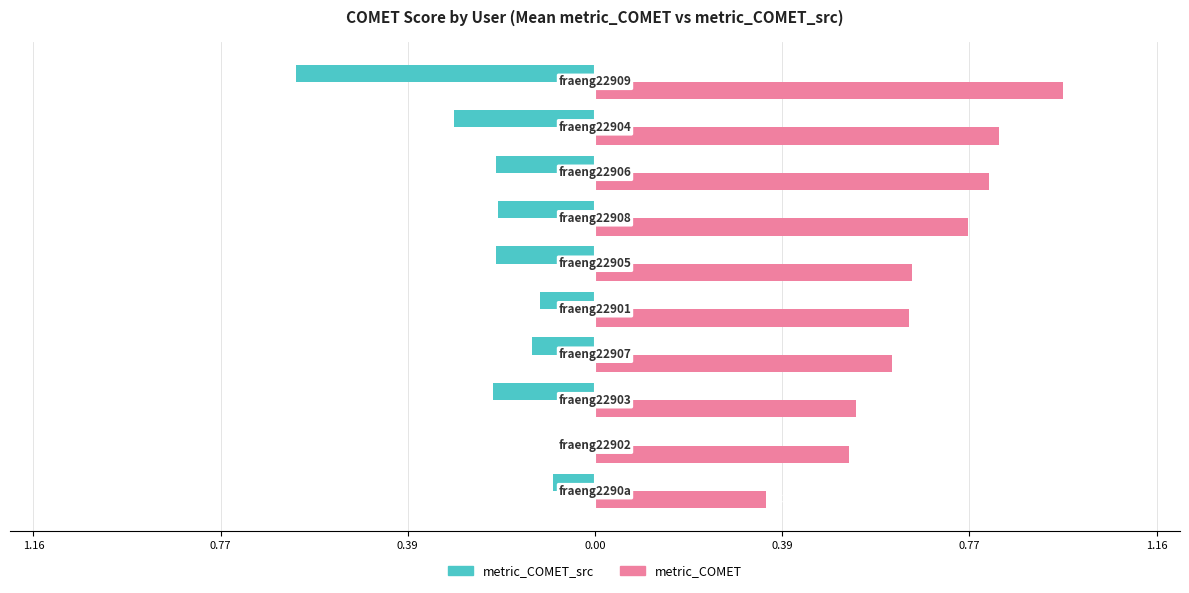

Which series has the largest total across all categories?

metric_COMET